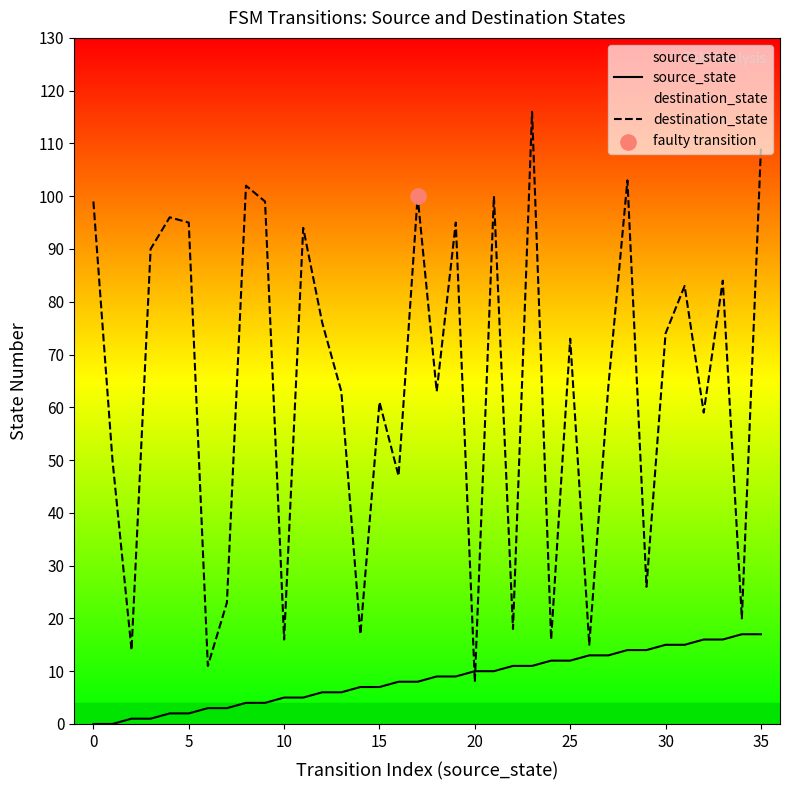

Which series has the largest Y range (max minus min)?

destination_state